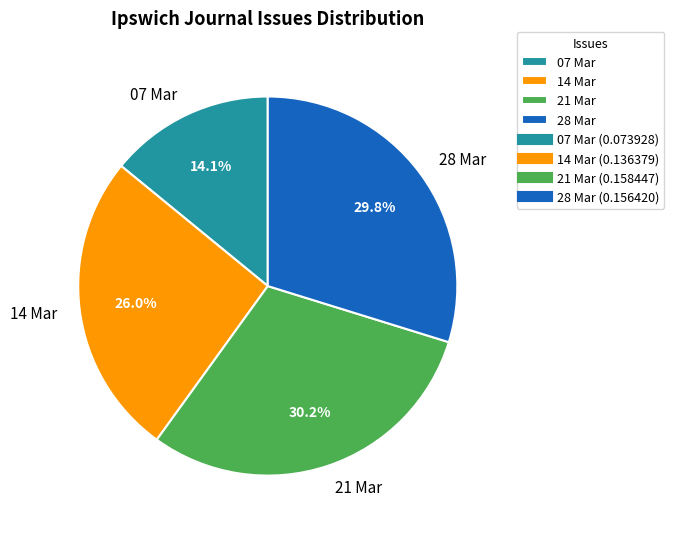

Do 28 Mar and 07 Mar together represent more than half of the pie?

No